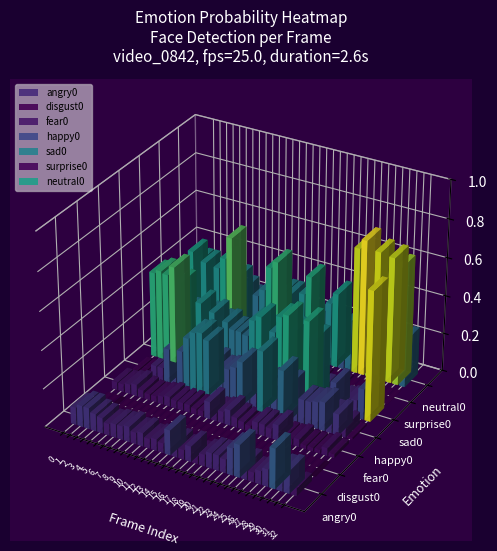

At which category is the sum across all series the highest?

3